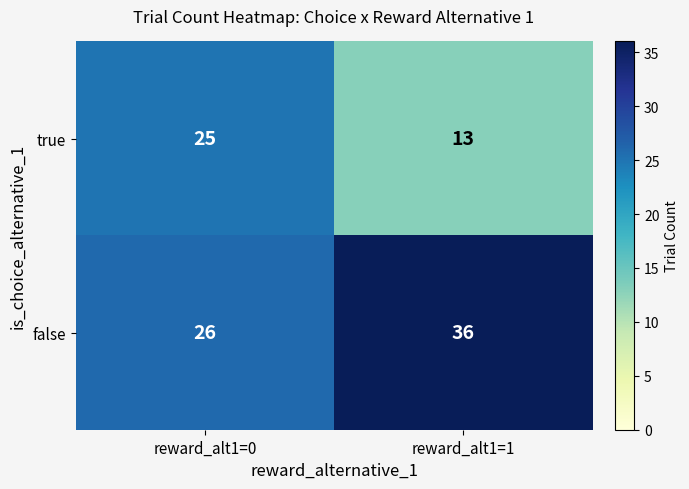

What is the sum of all false values?

62